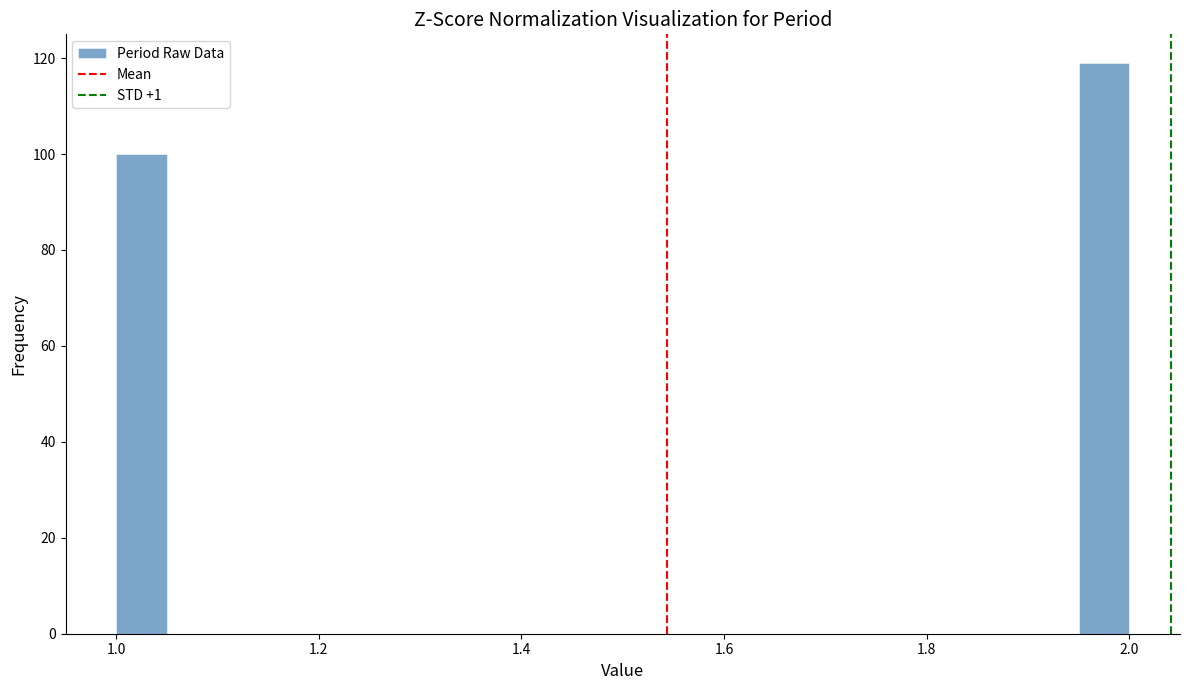

Read against the x-axis, roughly where is the centre of the tallest bar?

1.98